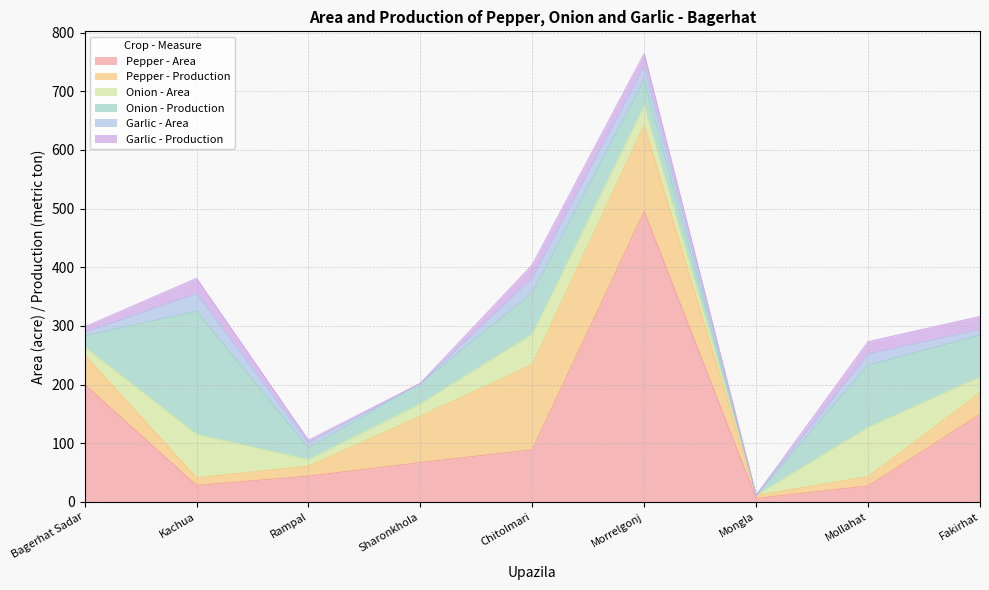

What is the sum of the Pepper - Area values at Kachua and Sharonkhola?

95